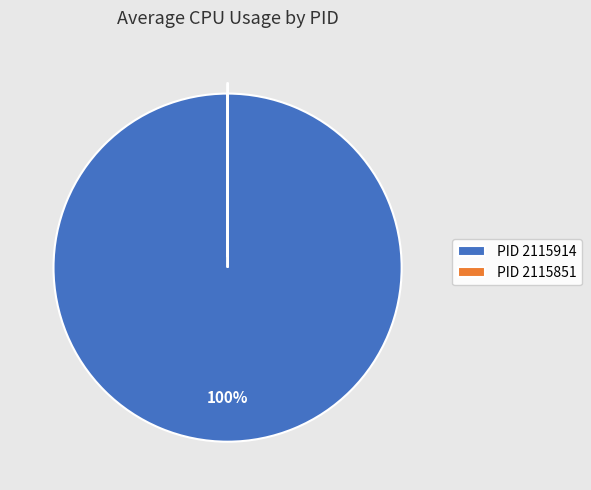

What percentage is the PID 2115914 slice, to the nearest percent?

100%